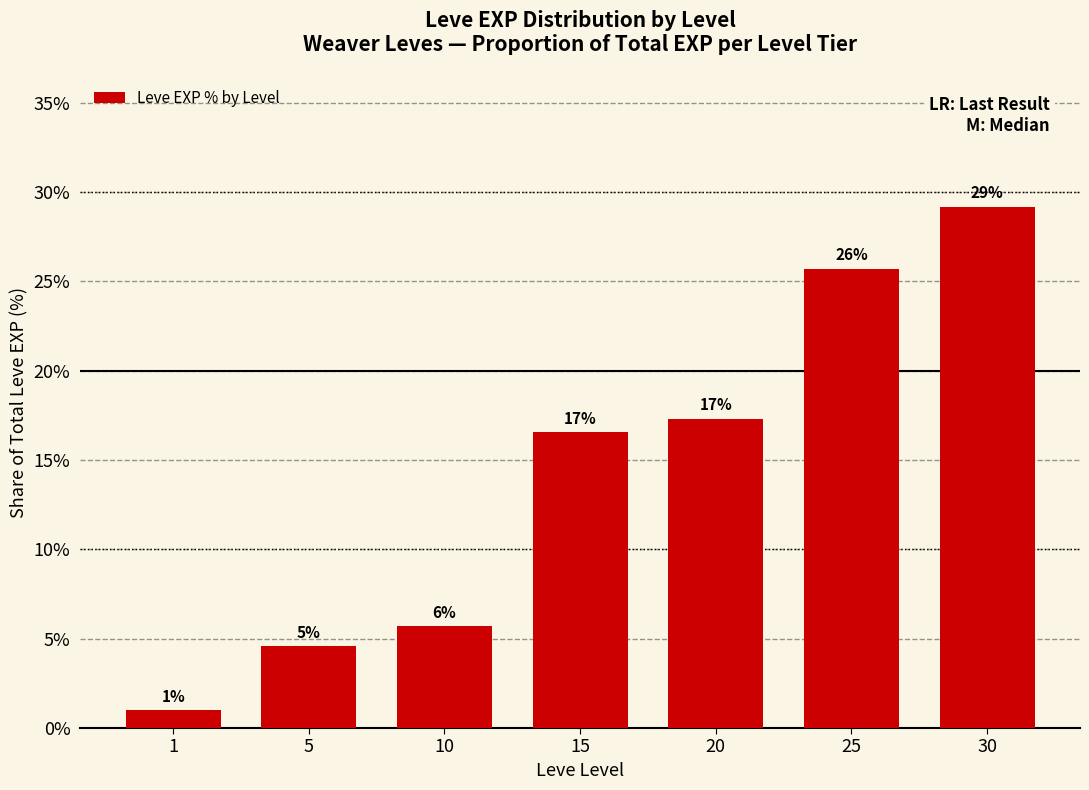

Does the chart contain any negative values?

No